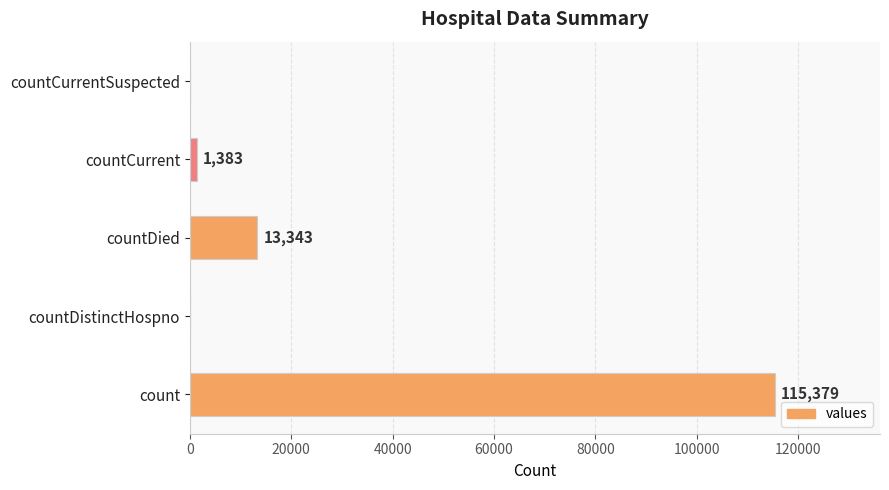

Does the chart contain stacked bars?

No